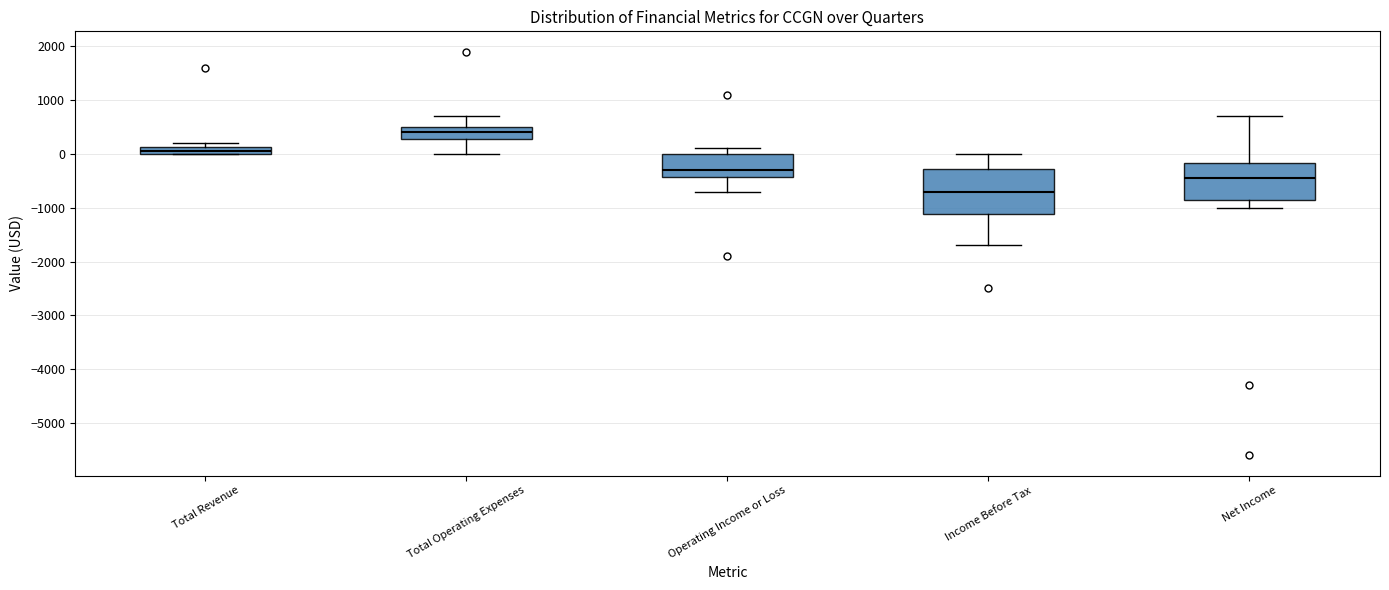

Comparing the boxes themselves (not the whiskers), which one is the tallest?

Income Before Tax